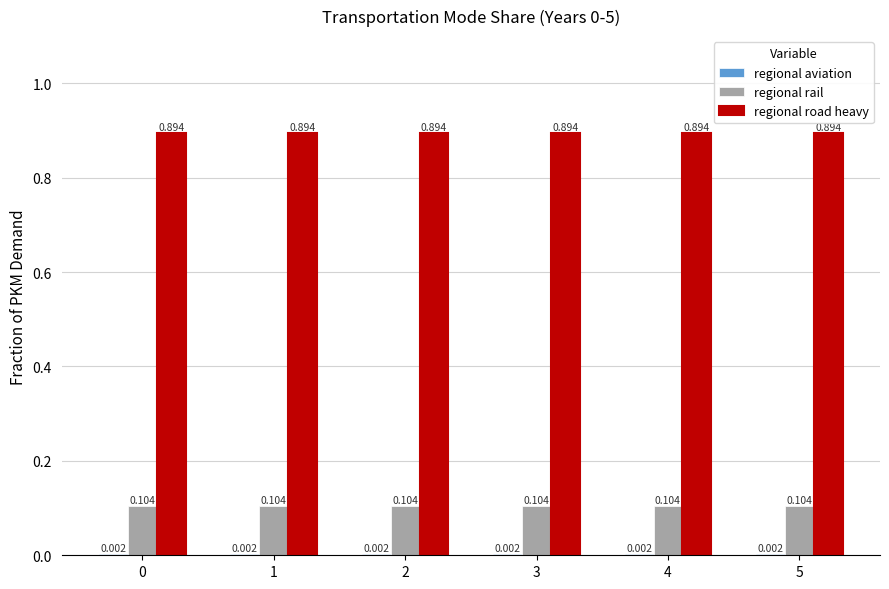

Which series has the largest total across all categories?

regional road heavy